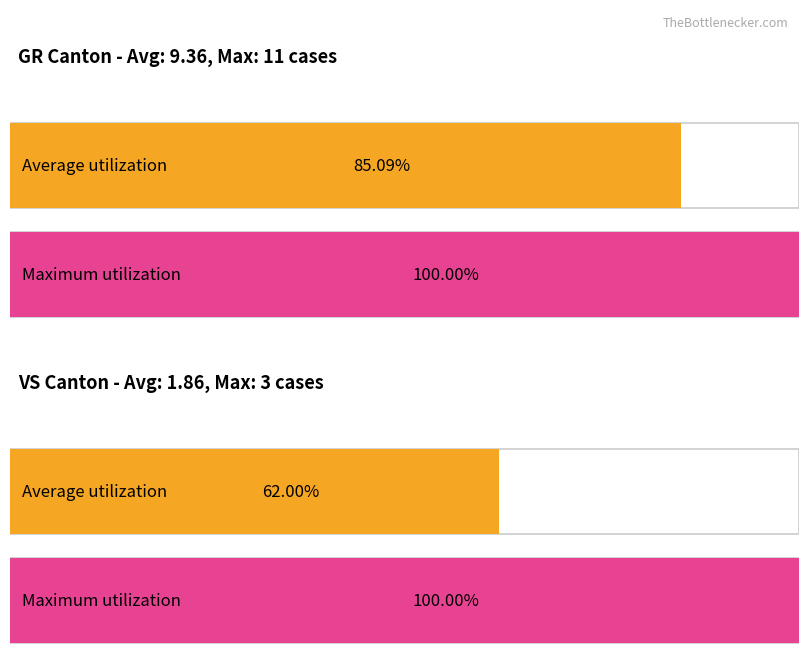

Are the bars grouped side by side (vs. stacked)?

Yes